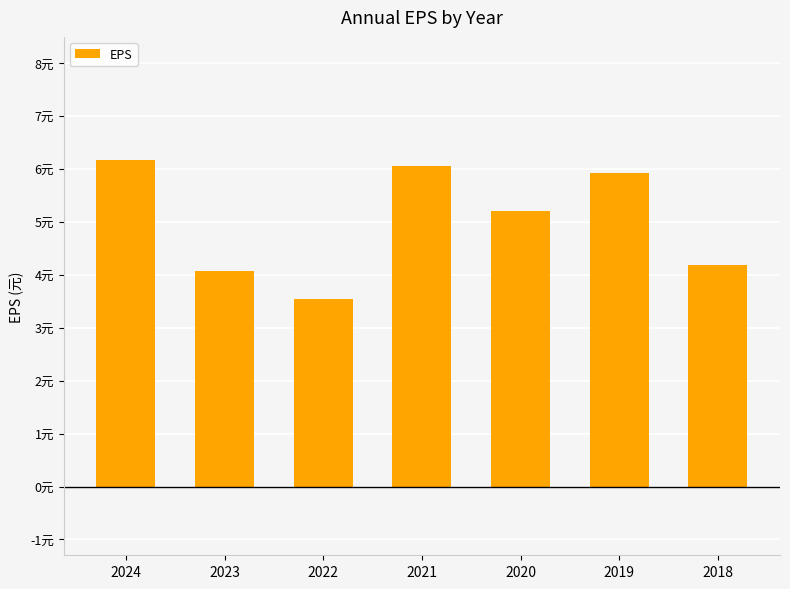

What is the sum of the values at 2020 and 2018?

9.4